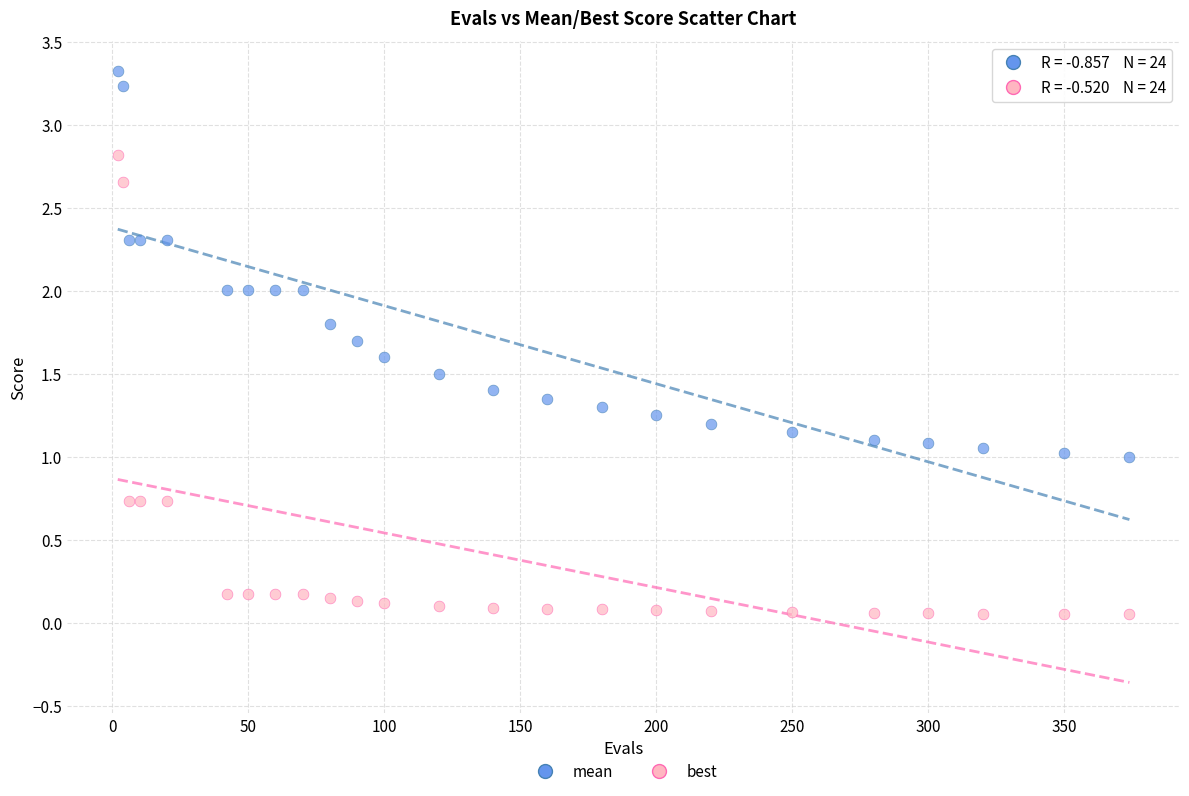

Which series contains the lowest Y value?

best